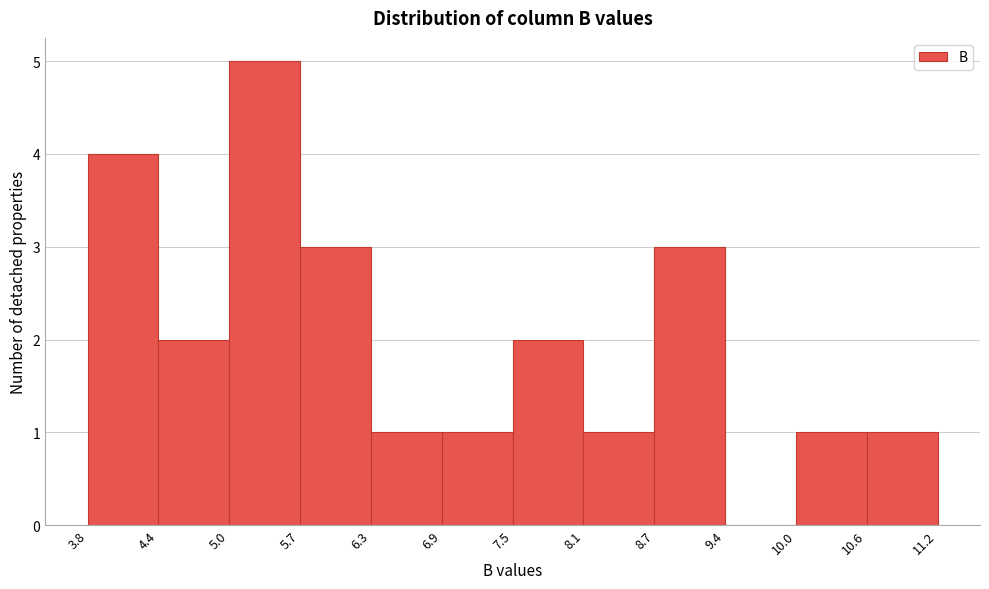

Which range on the x-axis has the tallest bar?

5.0 to 5.7